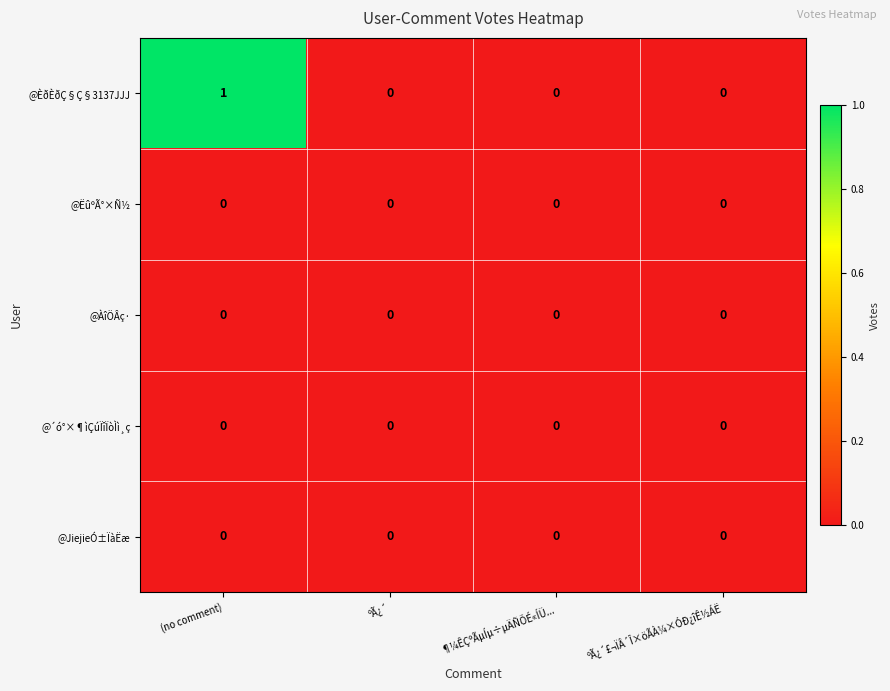

The value of @ÀîÖÂç· at ºÃ¿´ is 0. True or false?

True